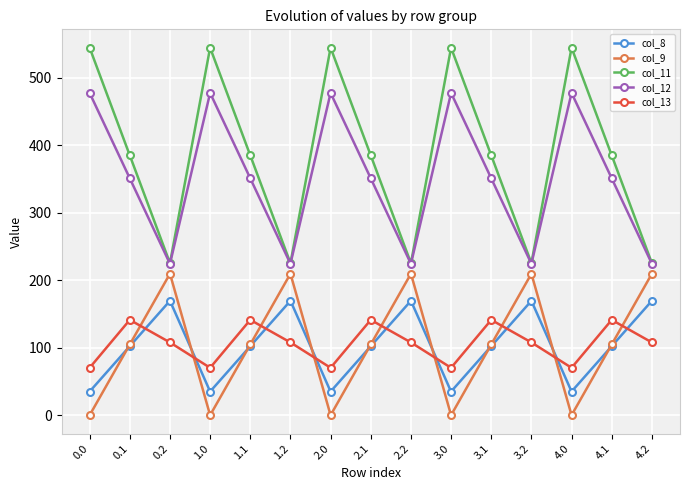

What is the label of the 9th point from the right?

2.0